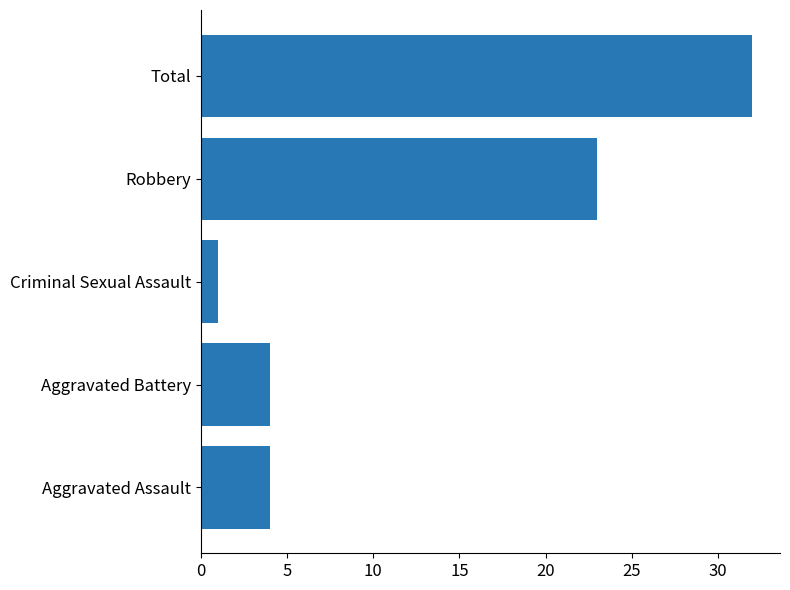

The chart shows a value of 1 at Aggravated Battery. True or false?

False